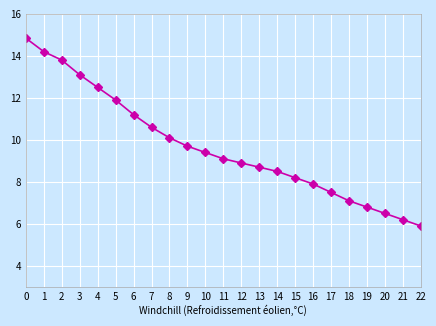

Reading left to right, list all the values displayed in this chart.

0=14.8	1=14.2	2=13.8	3=13.1	4=12.5	5=11.9	6=11.2	7=10.6	8=10.1	9=9.7	10=9.4	11=9.1	12=8.9	13=8.7	14=8.5	15=8.2	16=7.9	17=7.5	18=7.1	19=6.8	20=6.5	21=6.2	22=5.9